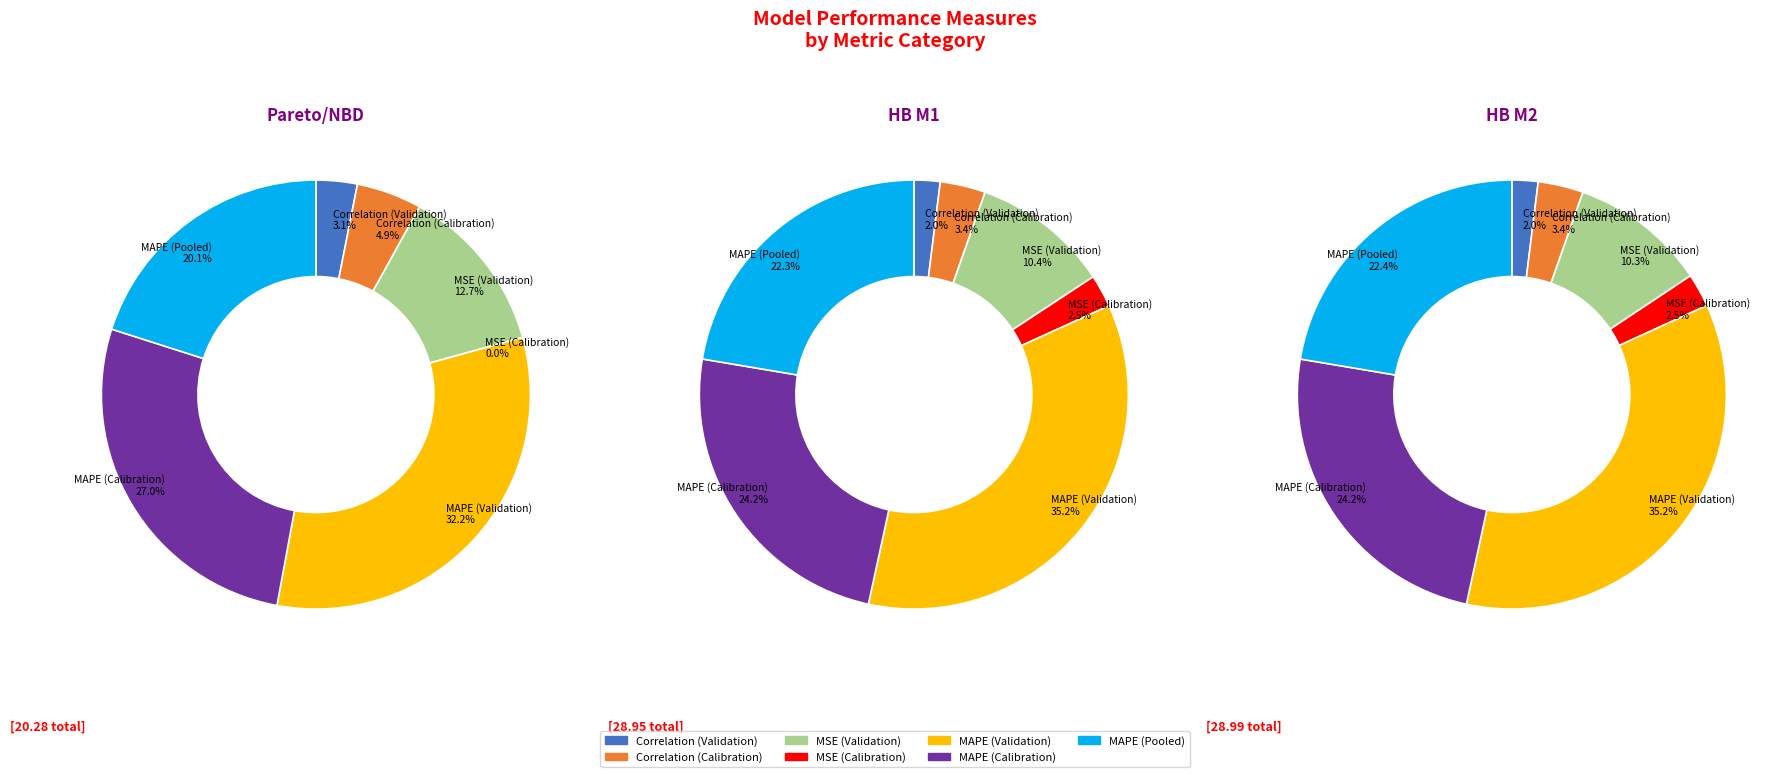

Which slice is the smallest?

MSE (Calibration)